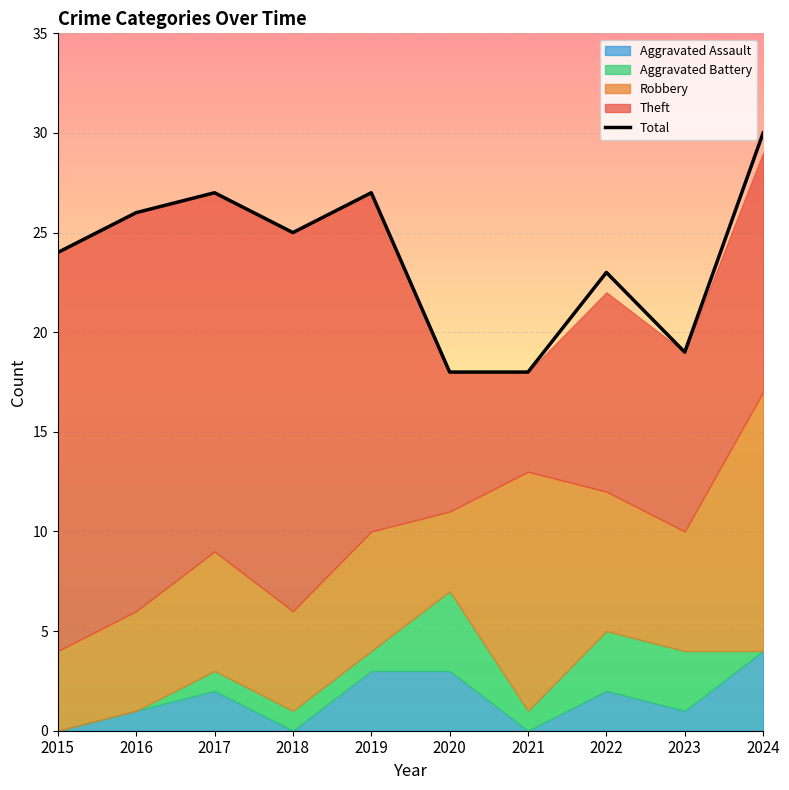

What is the value of the 5th point from the left?

27